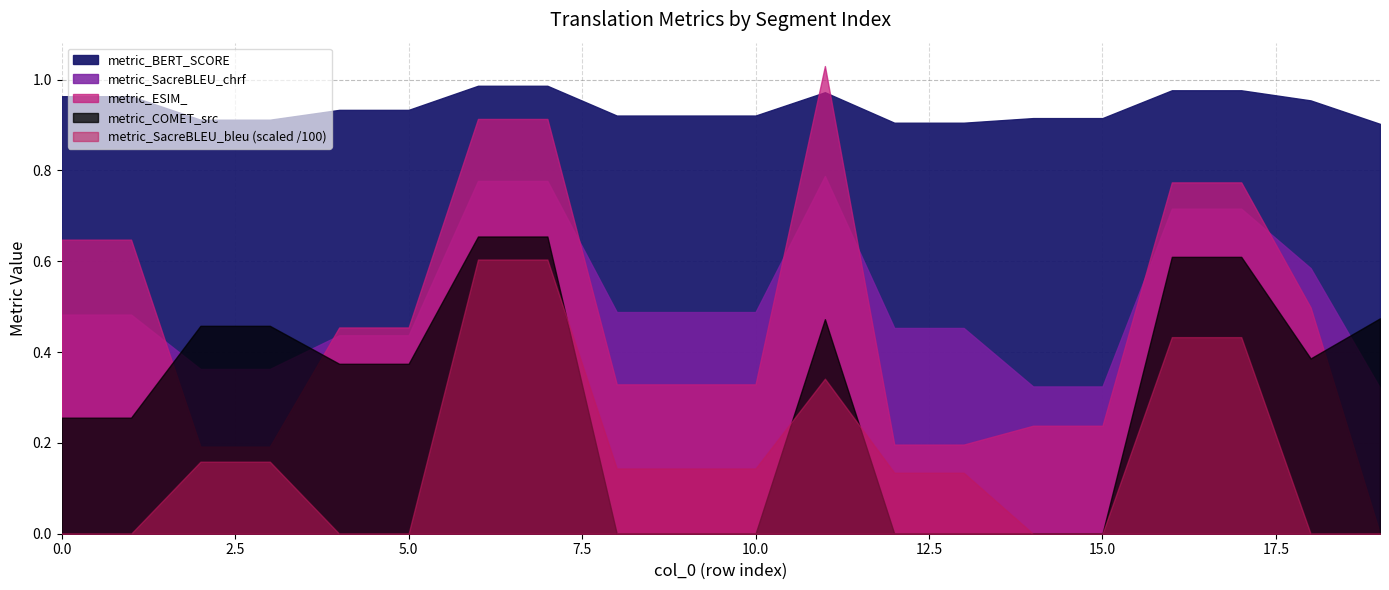

Is the value of metric_SacreBLEU_chrf at 11 greater than the value of metric_COMET_src at 10?

Yes